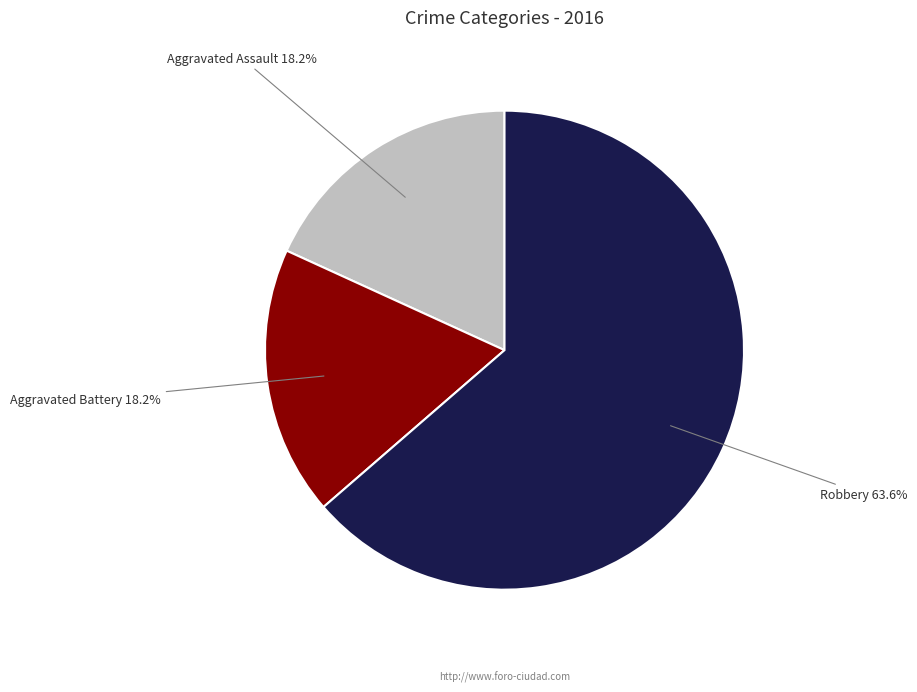

Does Aggravated Battery represent more than half of the total?

No